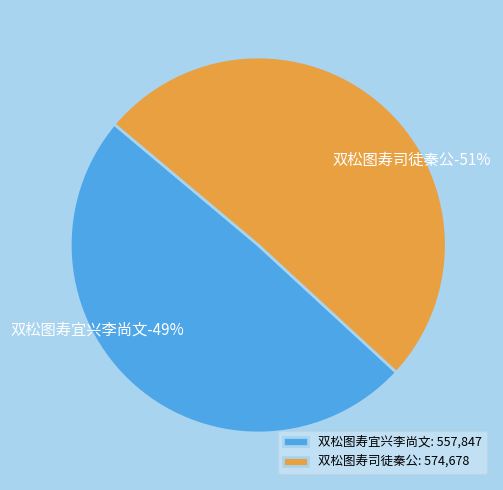

The 双松图寿司徒秦公 slice represents 64% of the pie. True or false?

False